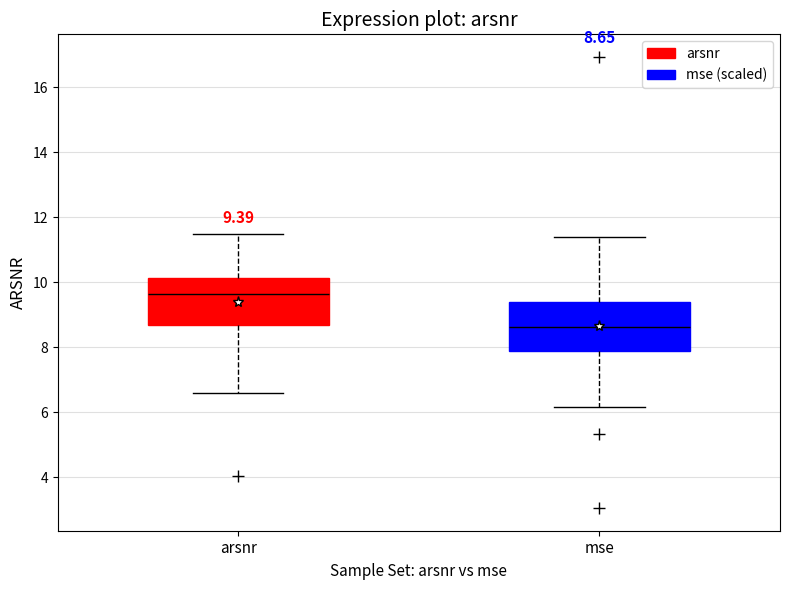

Which box has the highest median line?

arsnr